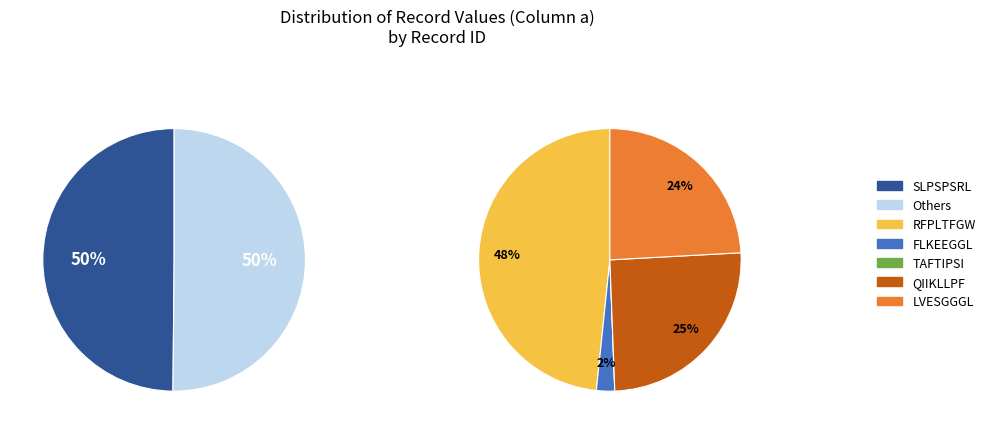

Which category has the smallest portion of the pie?

TAFTIPSI